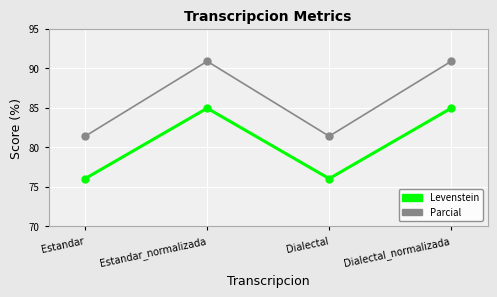

Rank the series at Estandar_normalizada from highest to lowest value.

Parcial, Levenstein